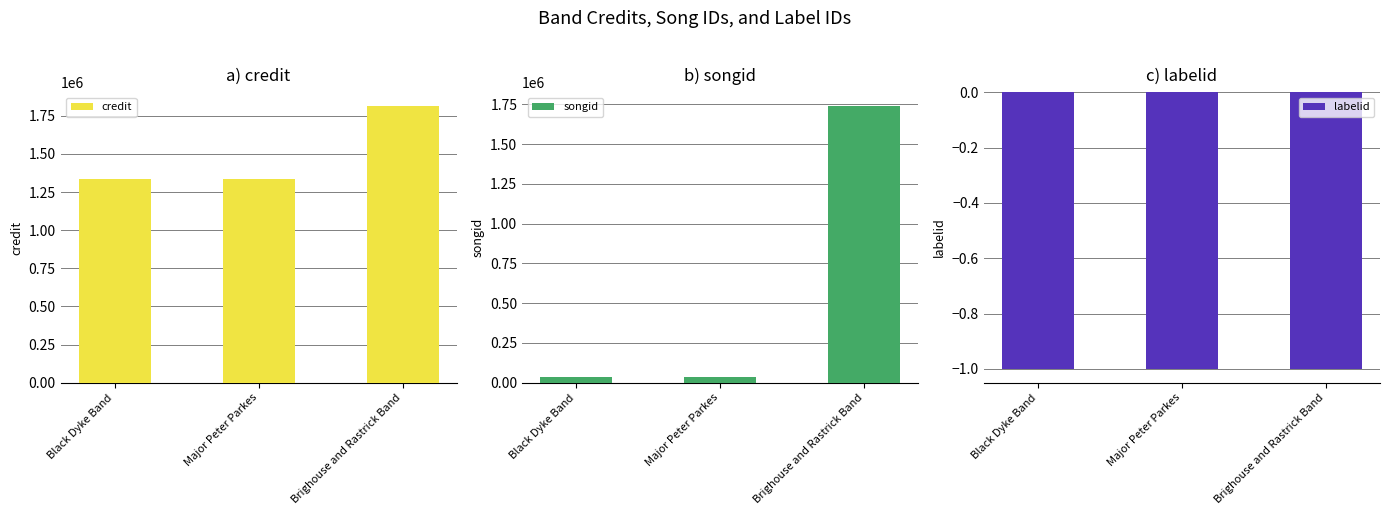

The labelid series shows -1 at Brighouse and Rastrick Band. True or false?

True